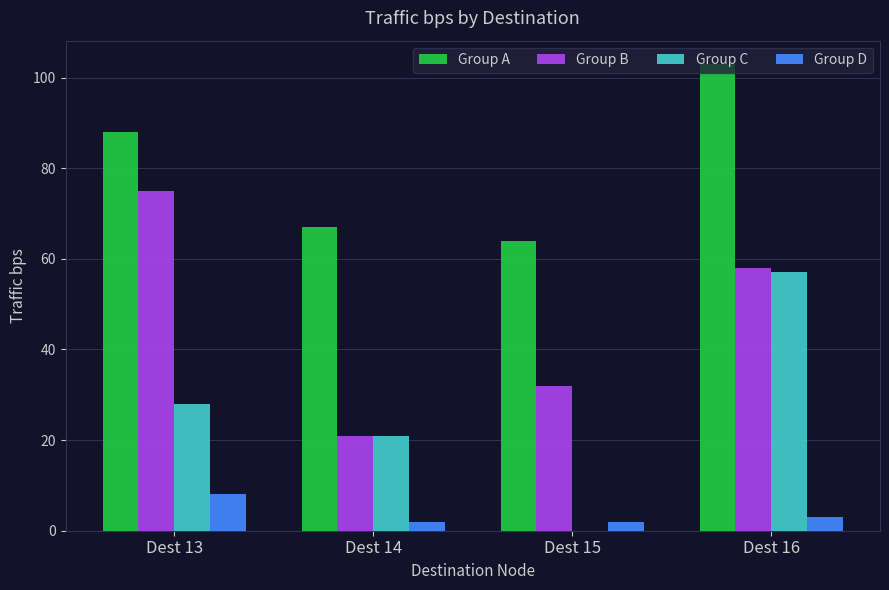

Which series has the largest total across all categories?

Group A